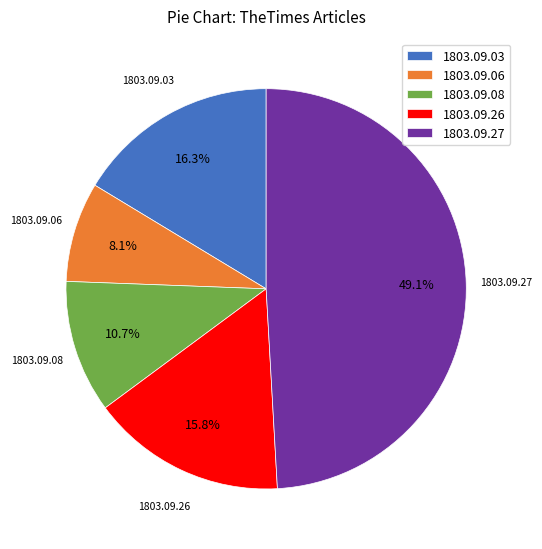

What is the smallest slice in the pie chart?

1803.09.06